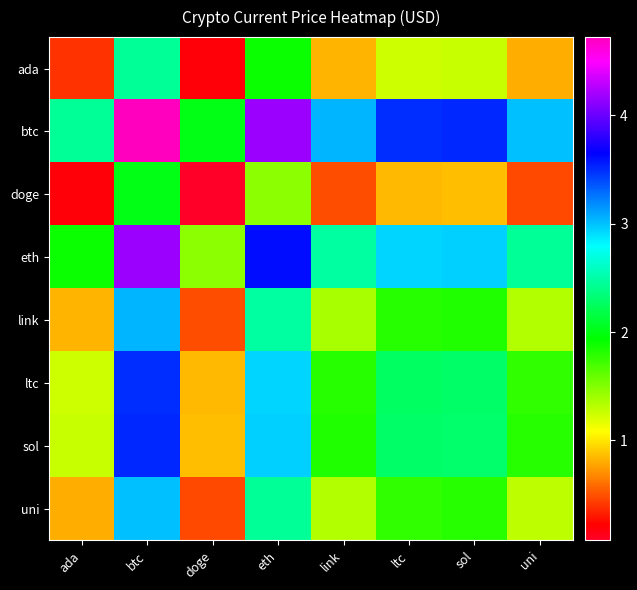

Count the number of data series in this chart.

8